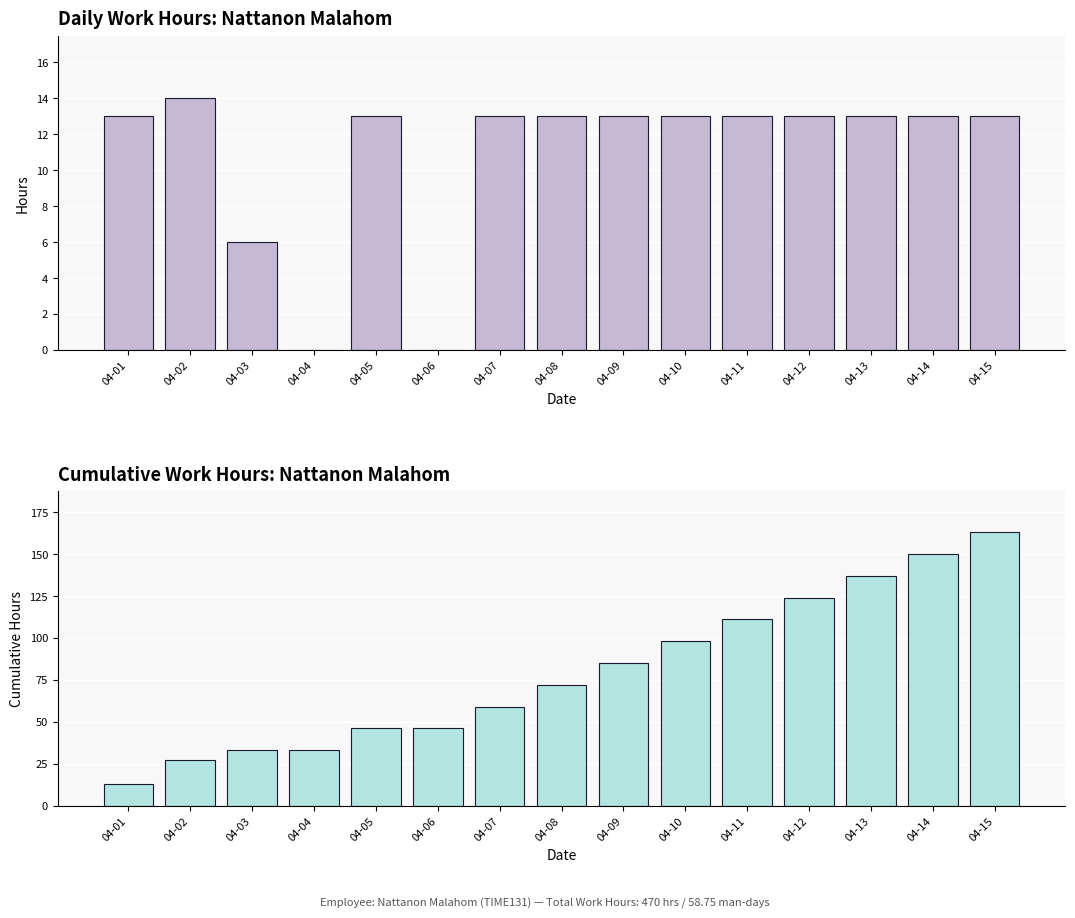

What is the maximum value for Cumulative Hours?

163